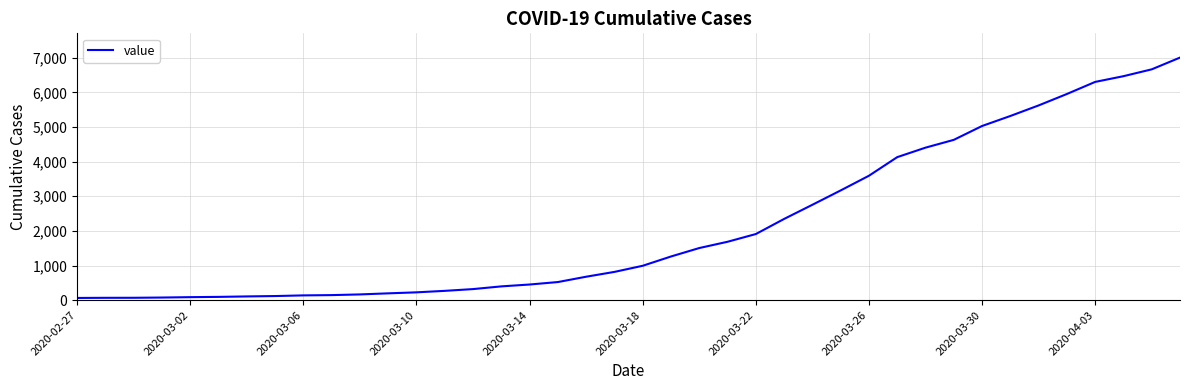

What is the difference between the maximum and minimum values?

6939